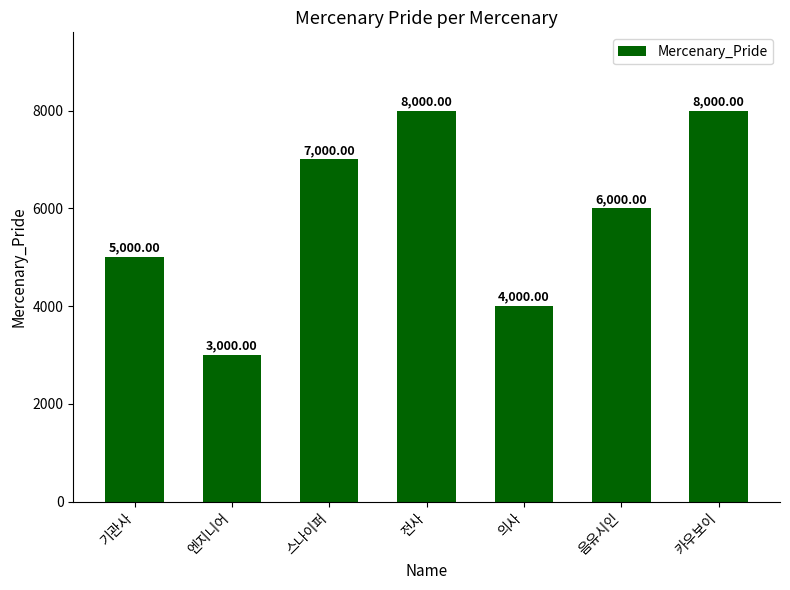

At which category does the chart reach its minimum across all series?

엔지니어